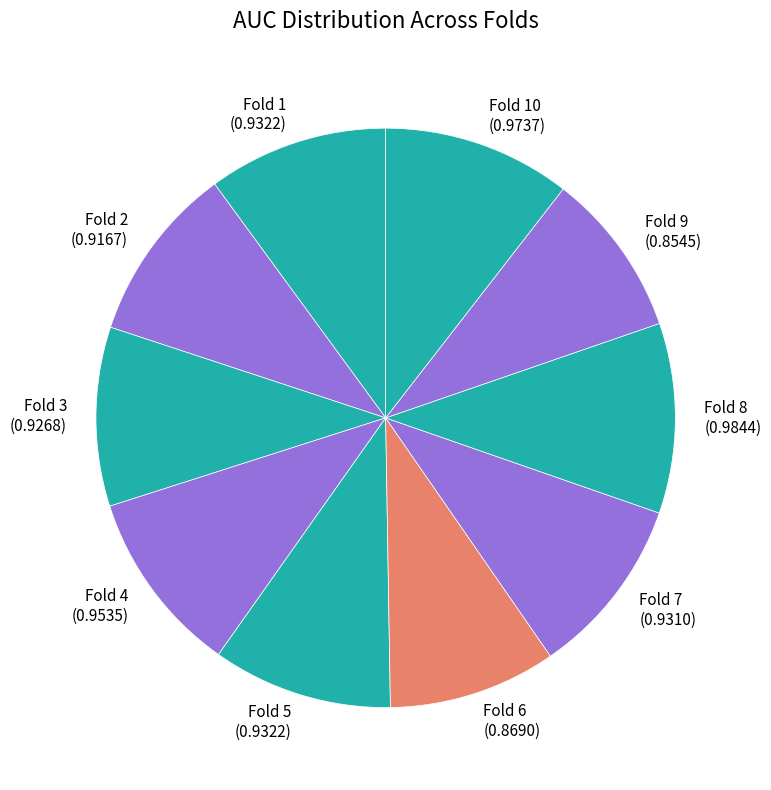

How many segments does this pie chart have?

10